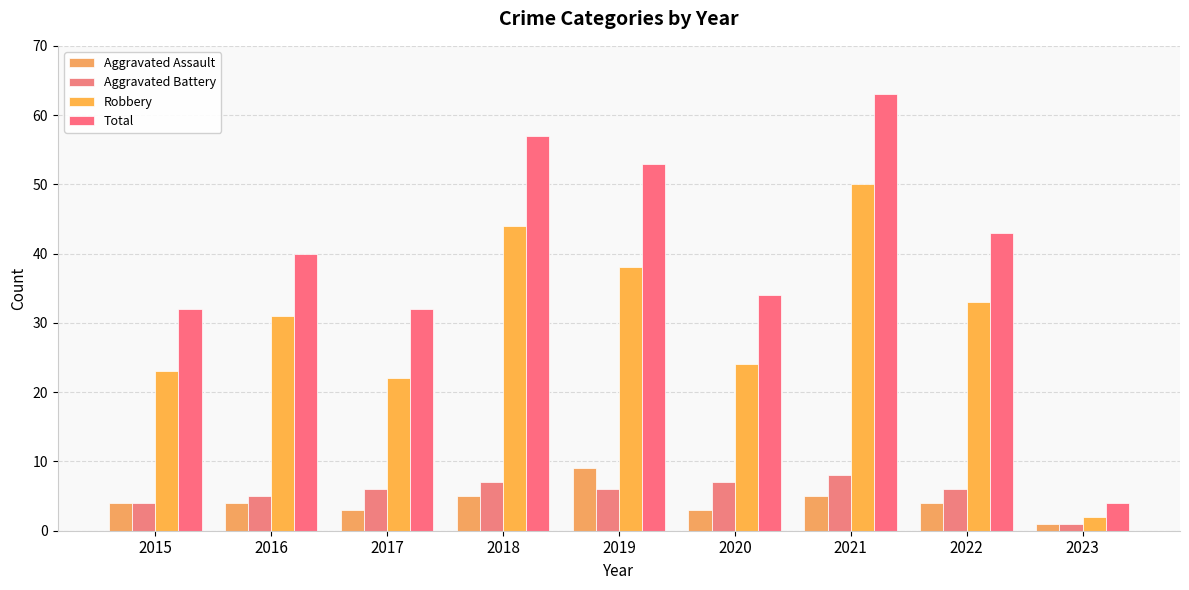

True or false: Robbery has a value of 23 at 2015.

True